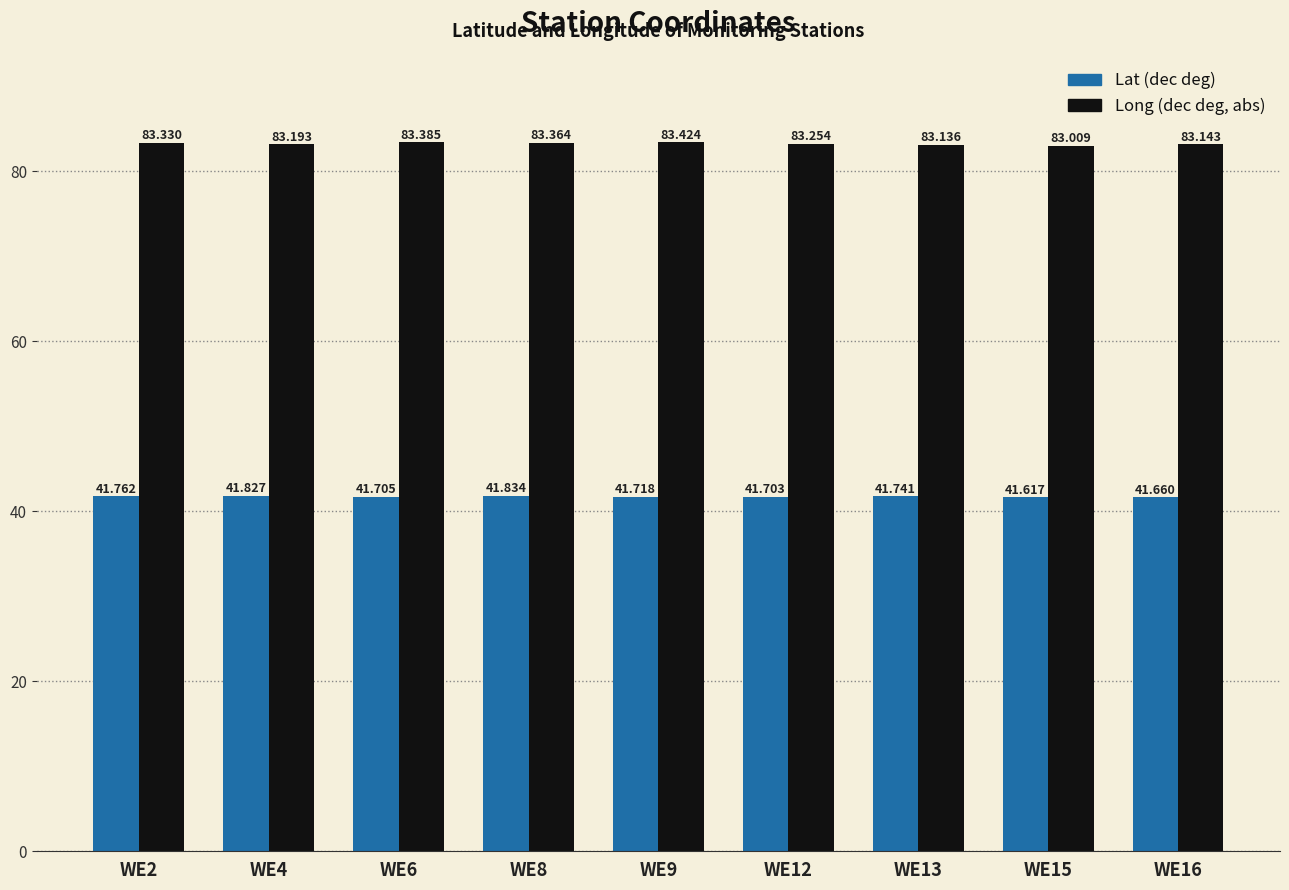

What is the minimum value for Long (dec deg, abs)?

83.0